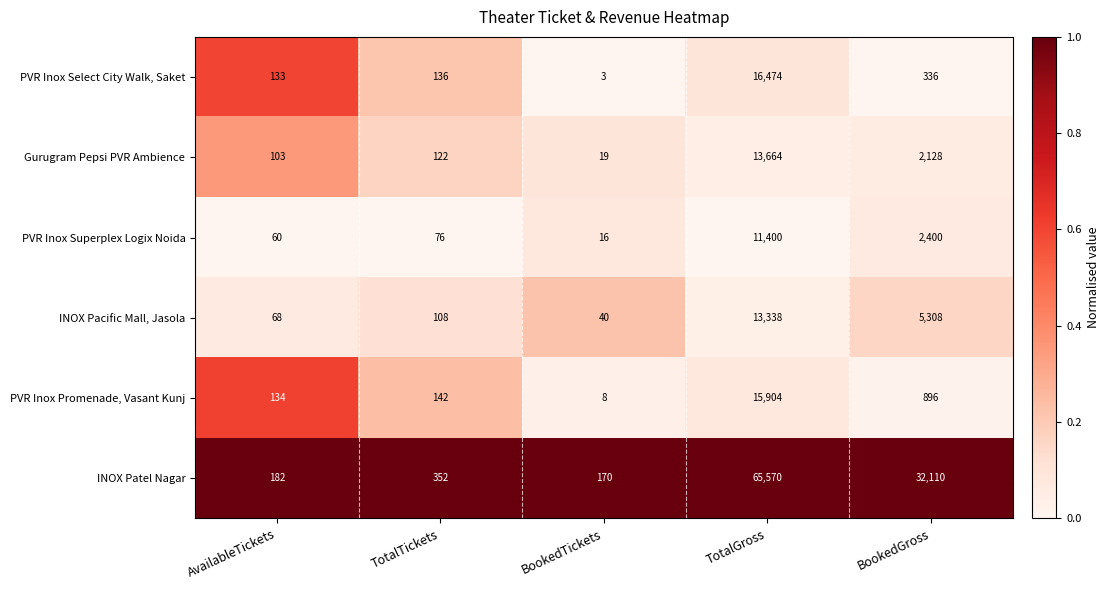

True or false: INOX Patel Nagar has a value of 65570 at TotalGross.

True